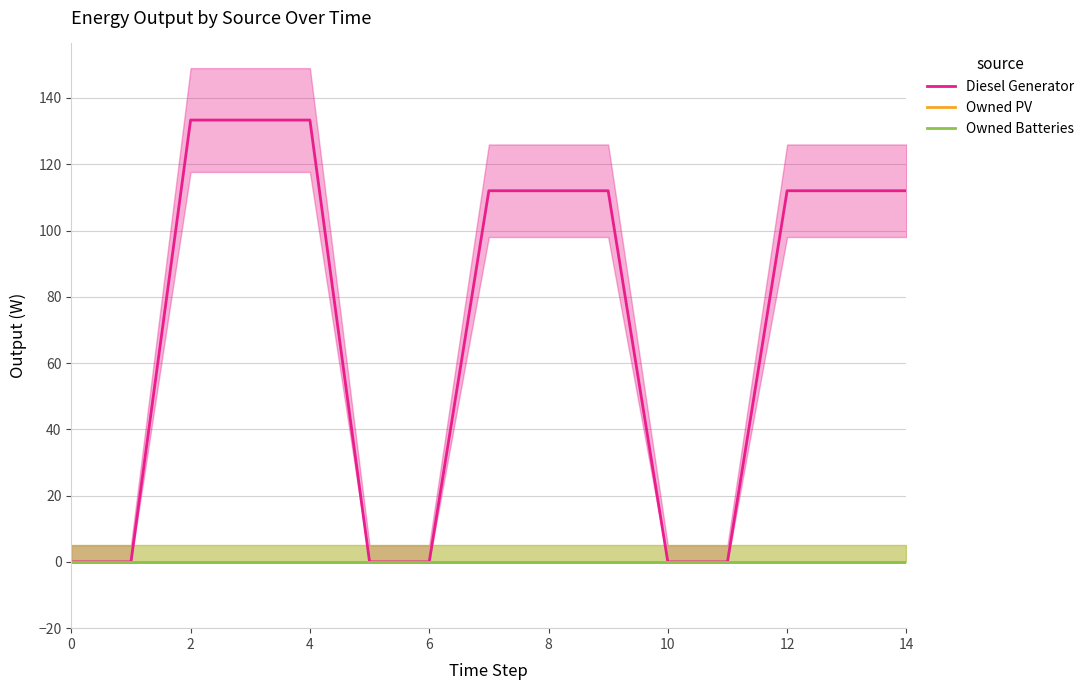

The value of Diesel Generator at 10 is 72.1. True or false?

False